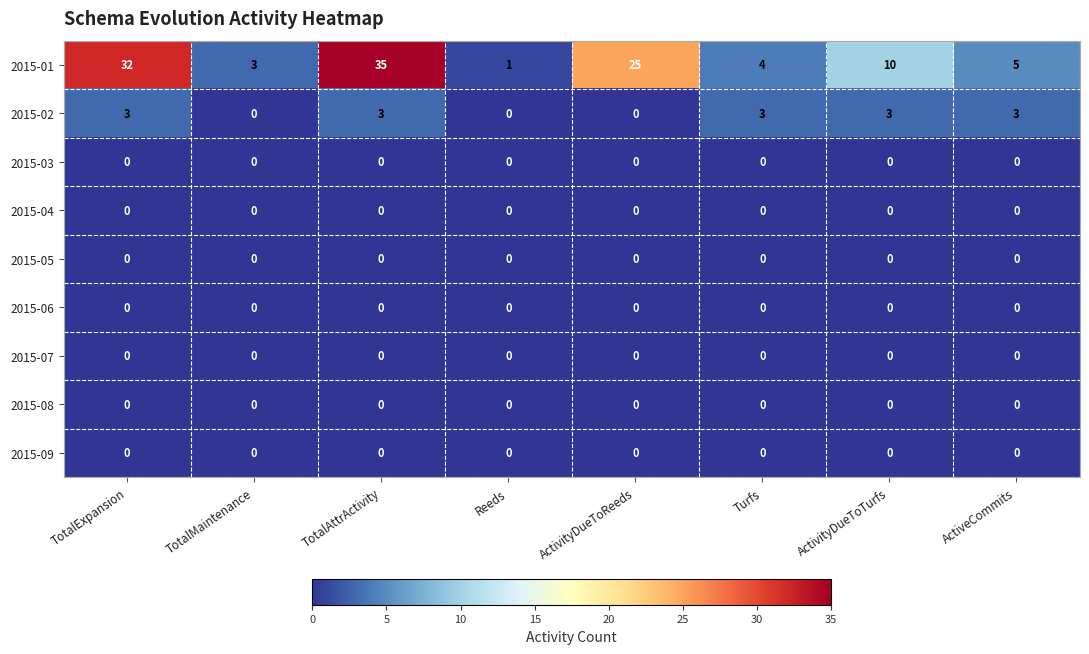

What is the total value across all series at Reeds?

1